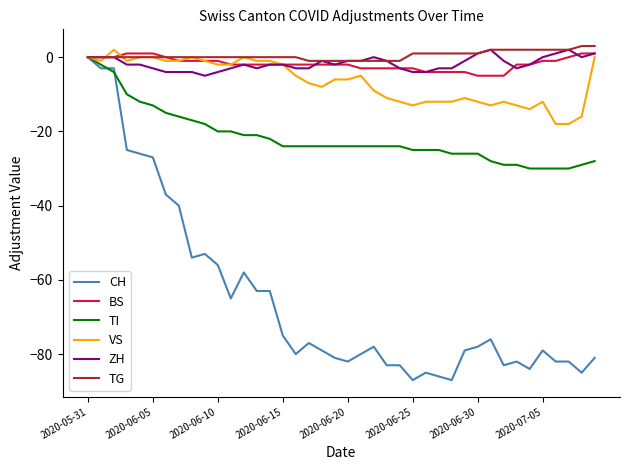

Which series has the largest total across all categories?

TG